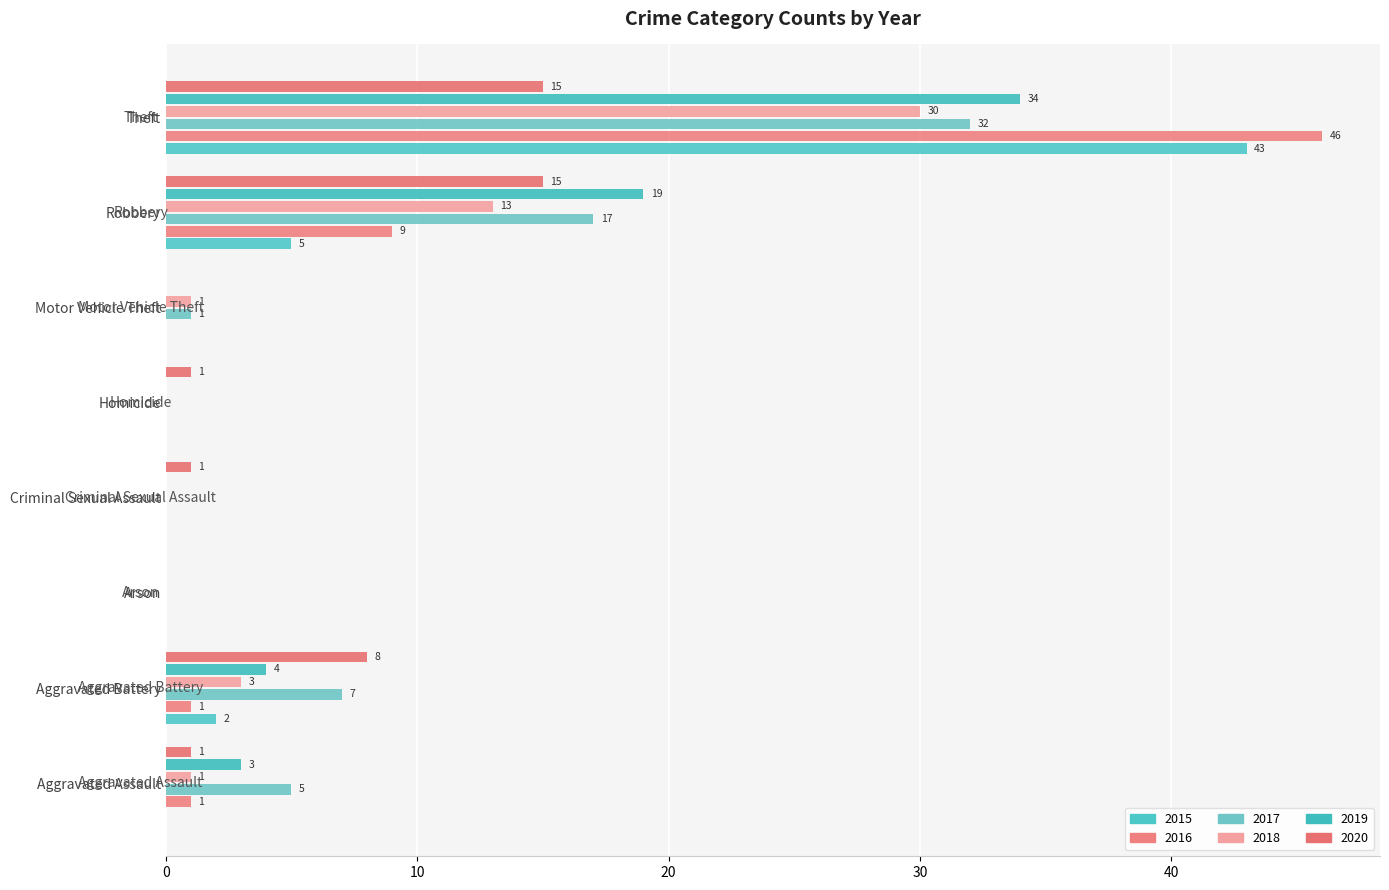

What position from the right is Arson?

6